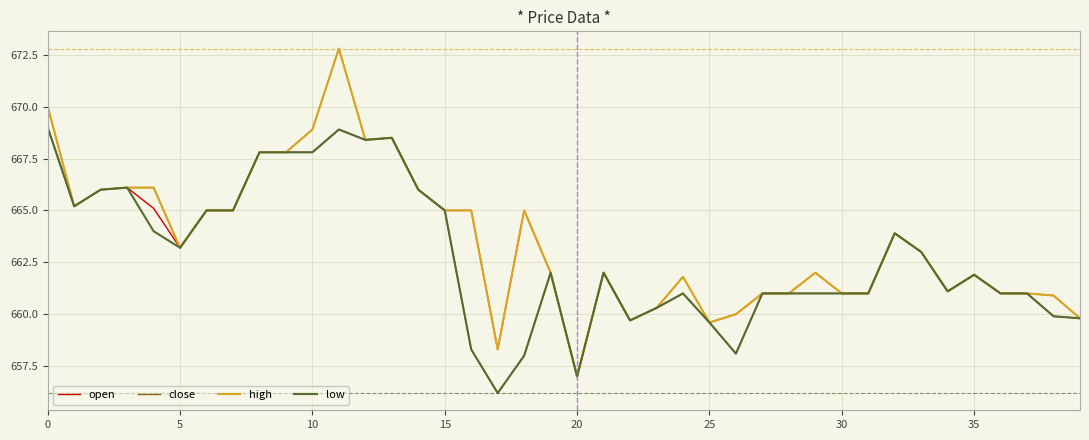

What is the sum of all low values?

26512.5